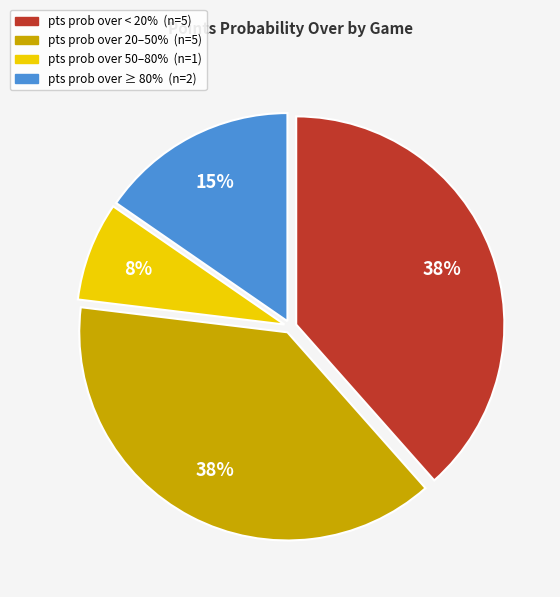

How many segments does this pie chart have?

4